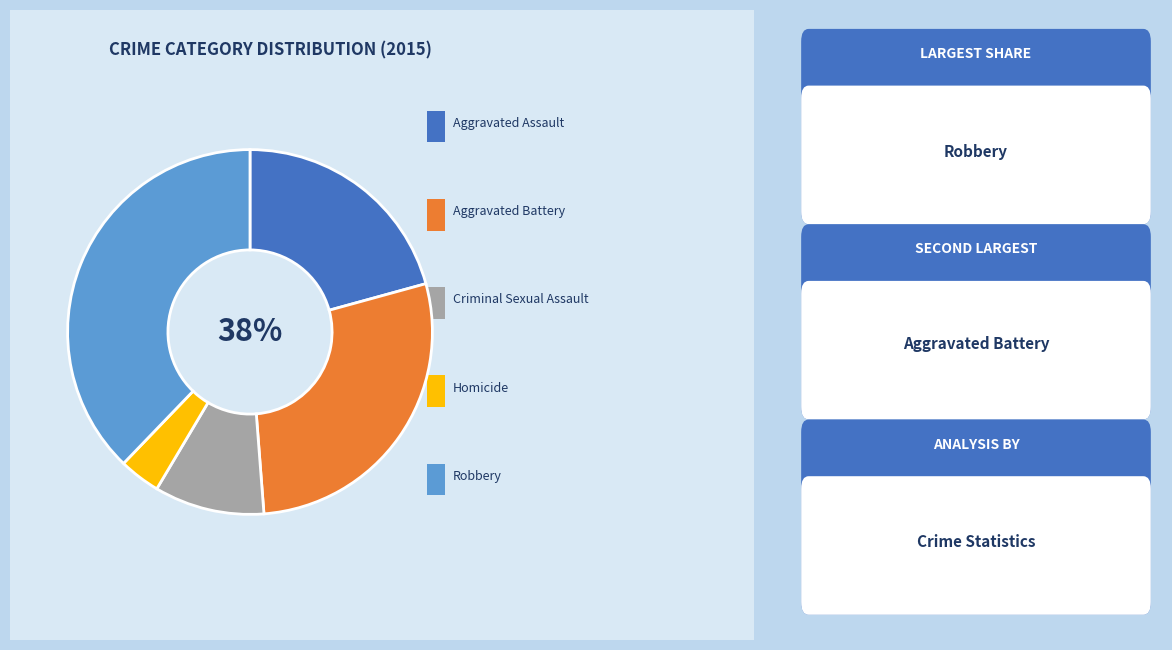

Rank the categories by value from highest to lowest.

Robbery, Aggravated Battery, Aggravated Assault, Criminal Sexual Assault, Homicide